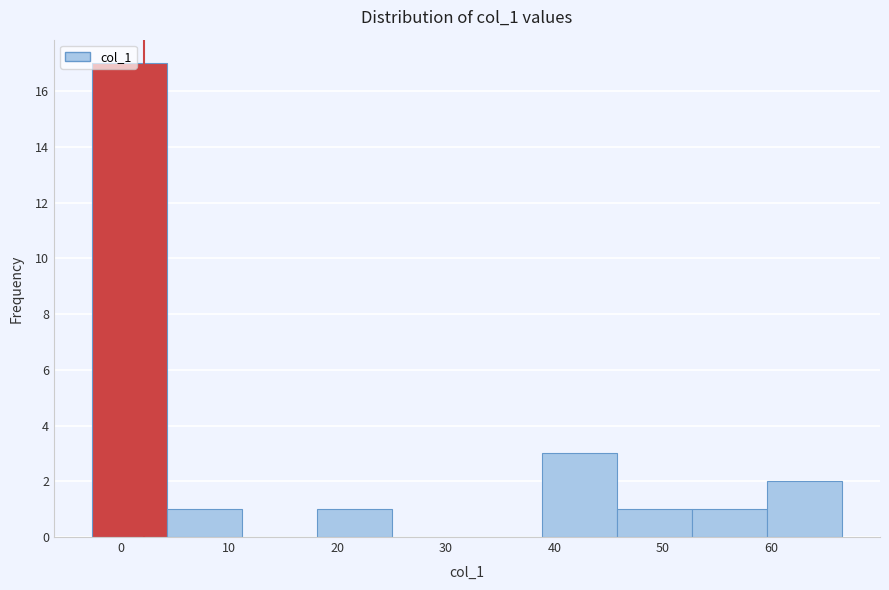

Reading left to right, transcribe this chart: for each bar, give the range it covers on the x-axis and its height. Neither the bar edges nor the heights are printed on the chart, so give them approximately, as read against the axes.

-3 to 4: 17
4 to 11: 1
11 to 18: 0
18 to 25: 1
25 to 32: 0
32 to 39: 0
39 to 46: 3
46 to 53: 1
53 to 60: 1
60 to 67: 2